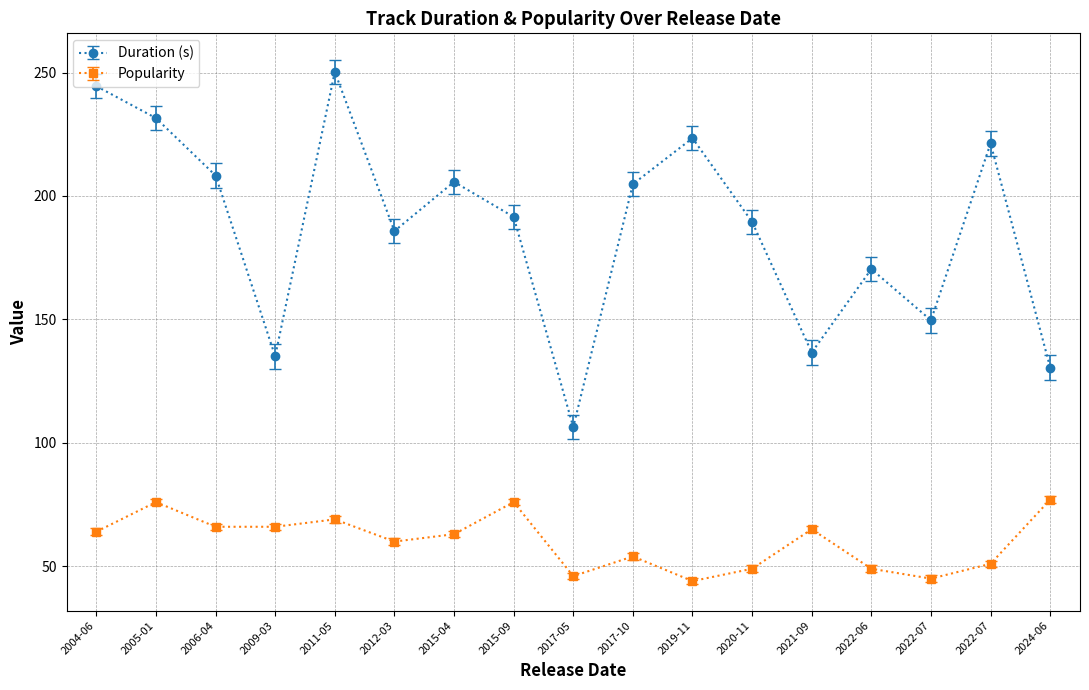

What is the label of the 3rd point from the left?

2006-04